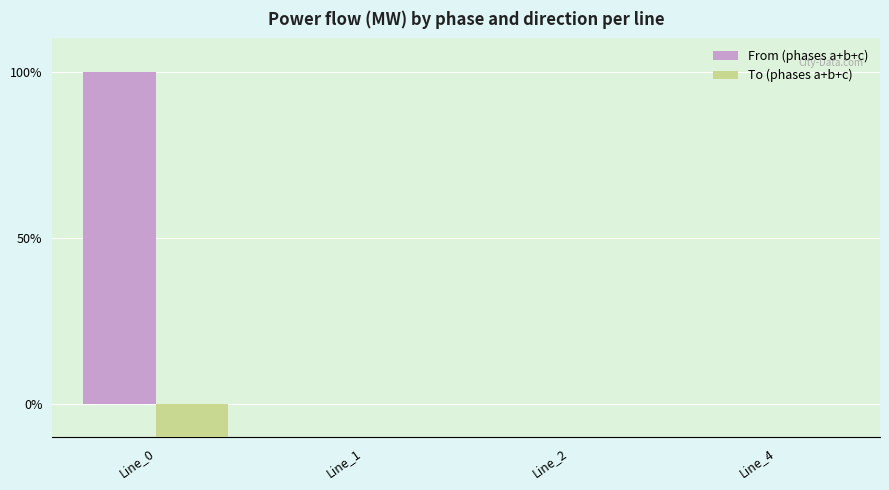

At which label is From (phases a+b+c) closest to 50?

Line_0